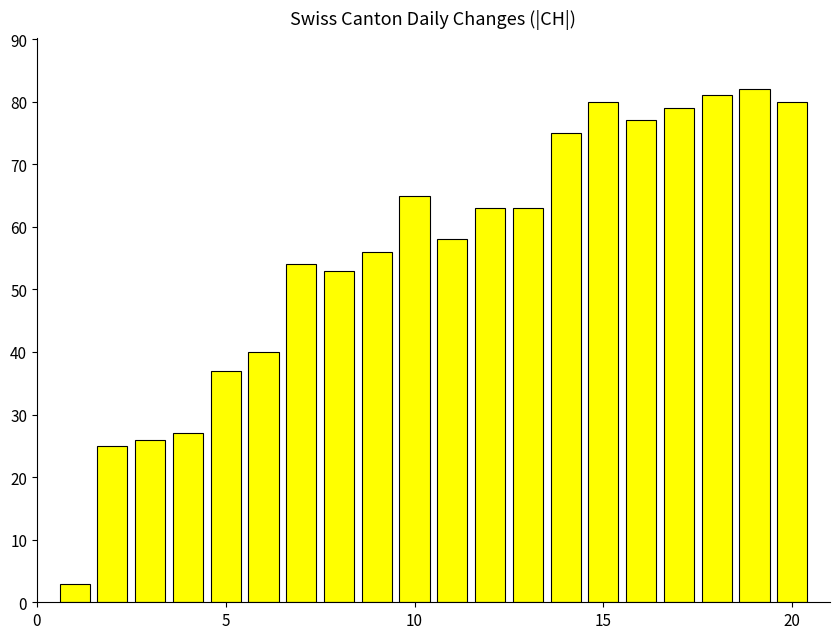

What is the difference between the maximum and minimum values?

79